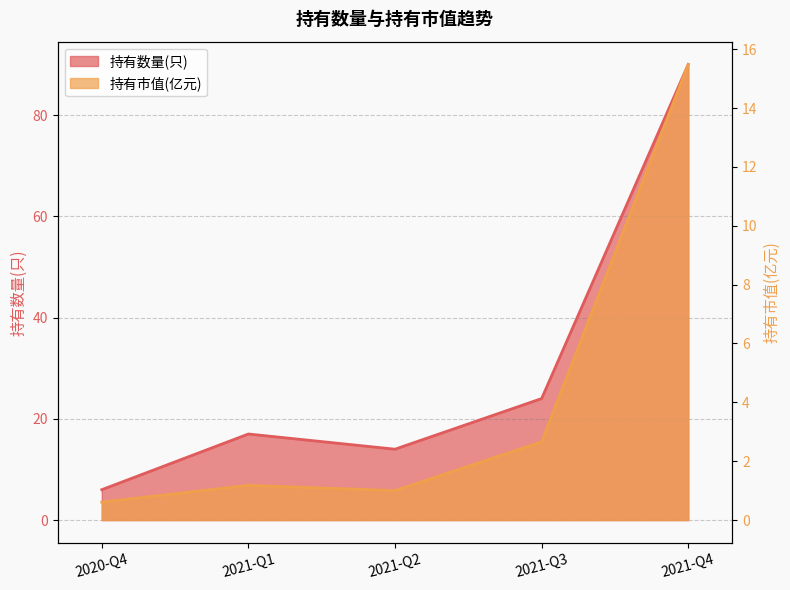

How many values in the 持有市值(亿元) series exceed 1?

3